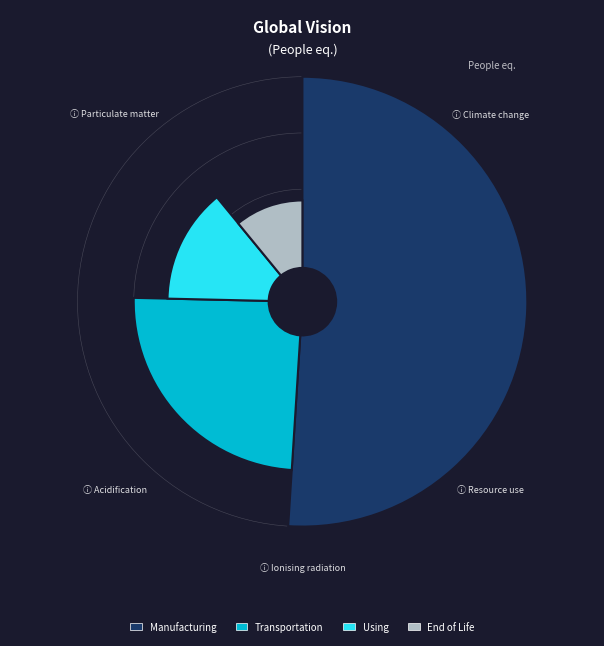

Is there any slice that represents more than half of the pie?

No